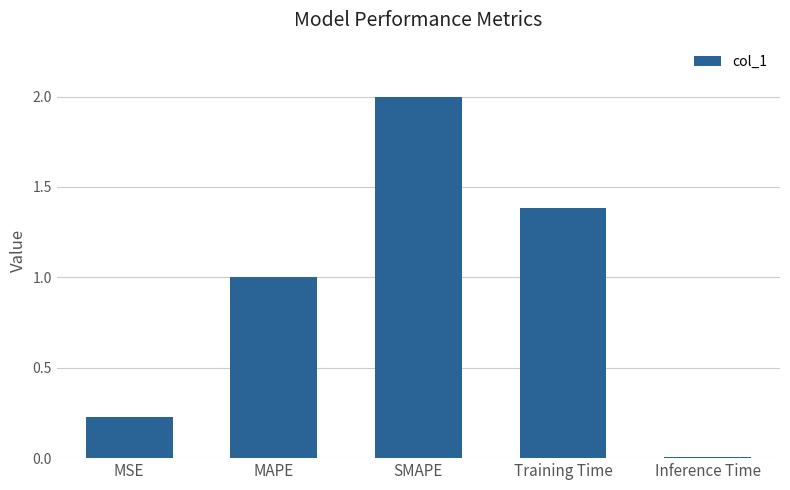

List the labels in order of value, largest first.

SMAPE, Training Time, MAPE, MSE, Inference Time